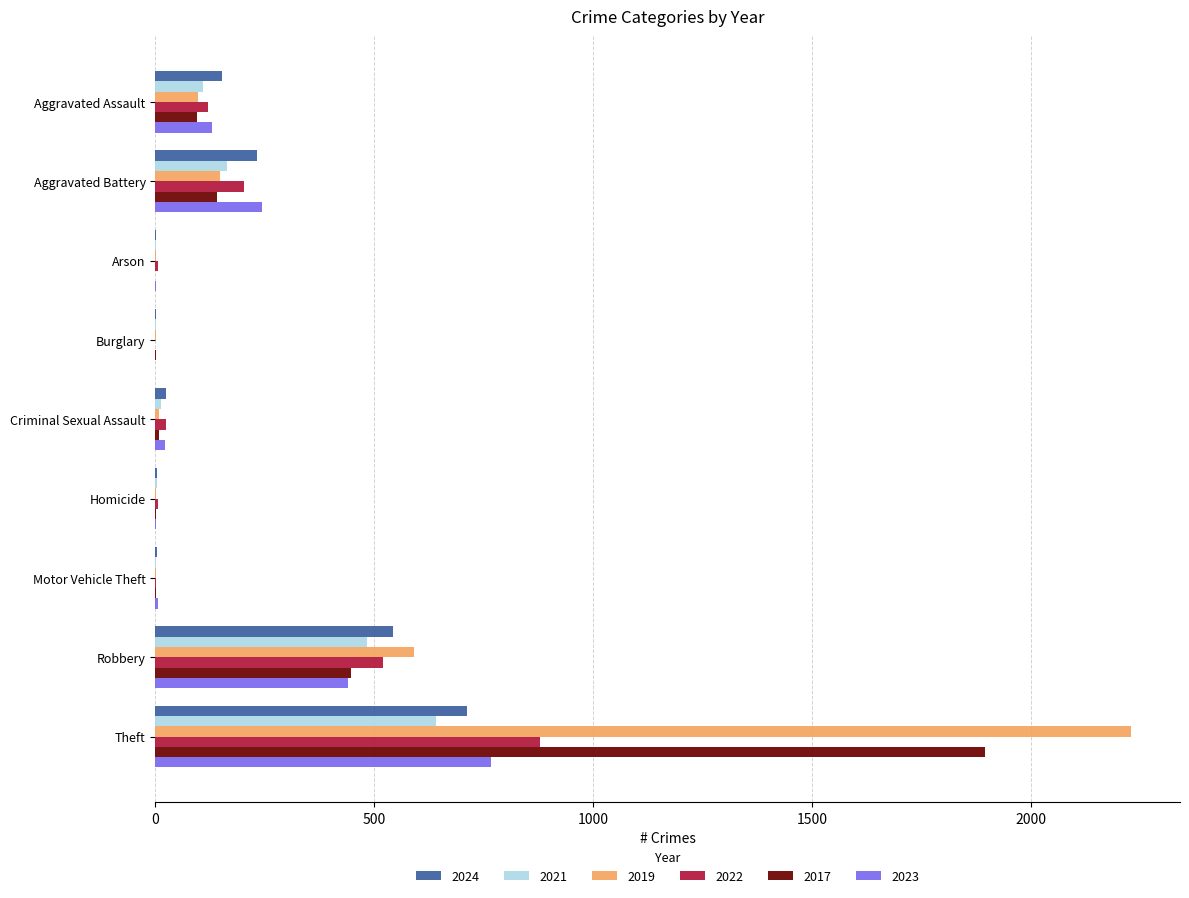

Which category has the highest value in the 2023 series?

Theft